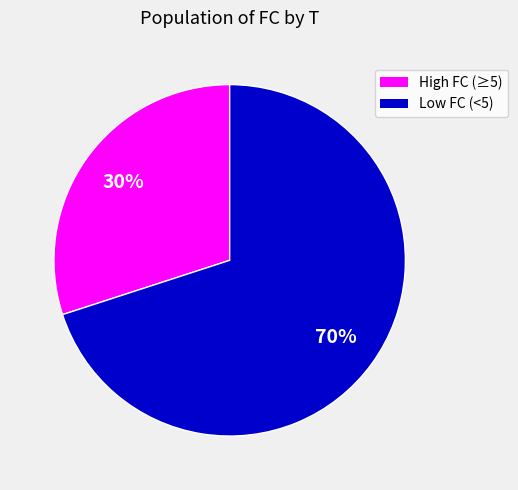

To the nearest percent, what is the difference between the largest and smallest slice percentages?

40%